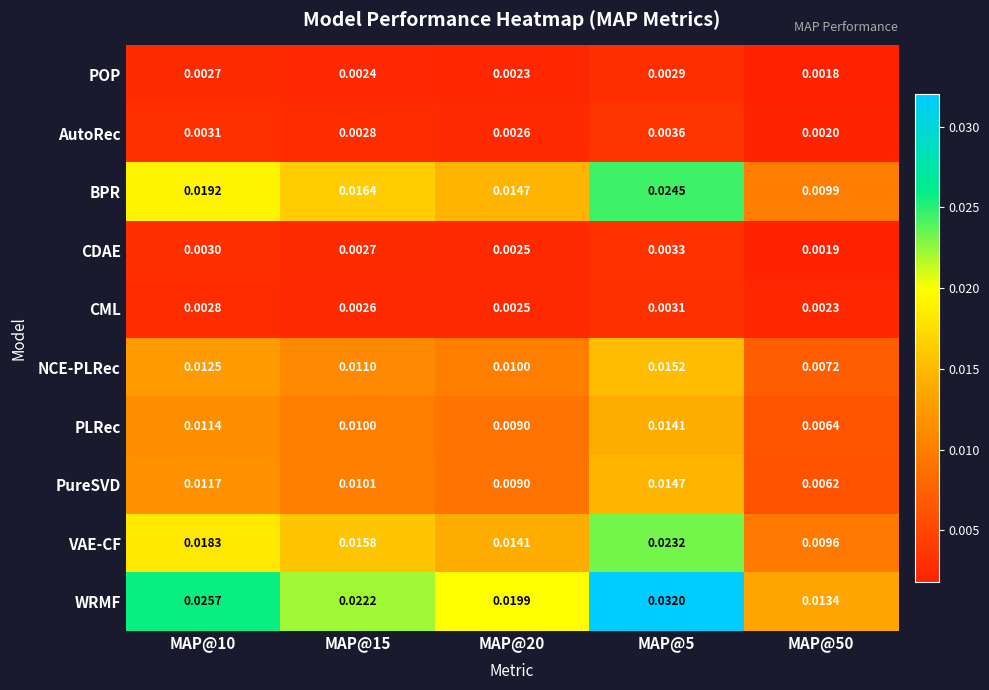

Between MAP@15 and MAP@50, which series saw the biggest shift?

WRMF